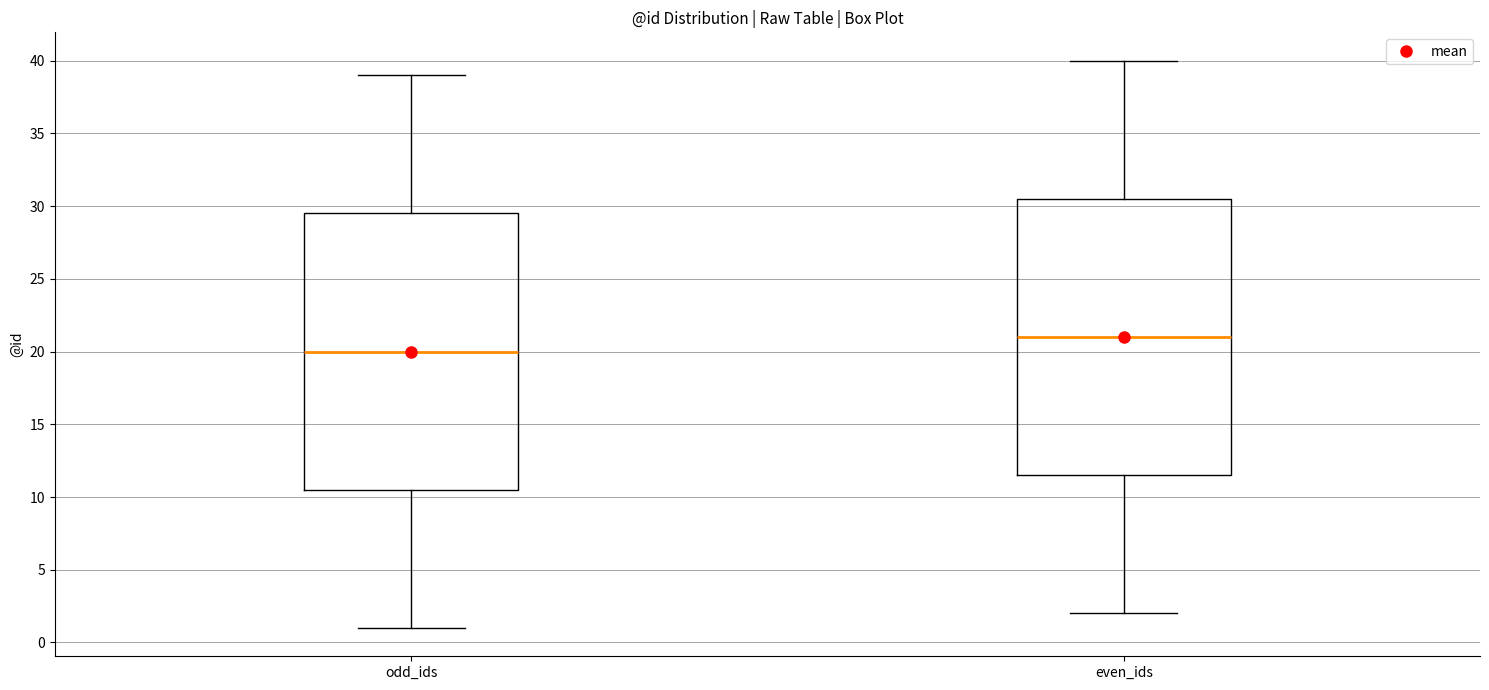

Reading left to right, transcribe this box plot: for each box, give where its median line is, the range the box spans, and where its two whiskers end, as read against the y-axis. The values are not printed on the chart, so give them approximately, as read against the axis.

odd_ids: median 20.0, box 10.5 to 29.5, whiskers 1.0 to 39.0
even_ids: median 21.0, box 11.5 to 30.5, whiskers 2.0 to 40.0